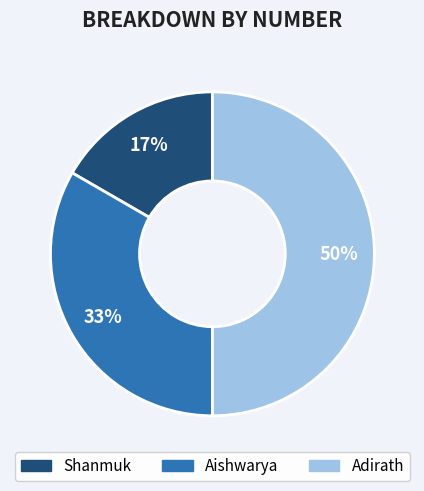

How many slices are in this pie chart?

3